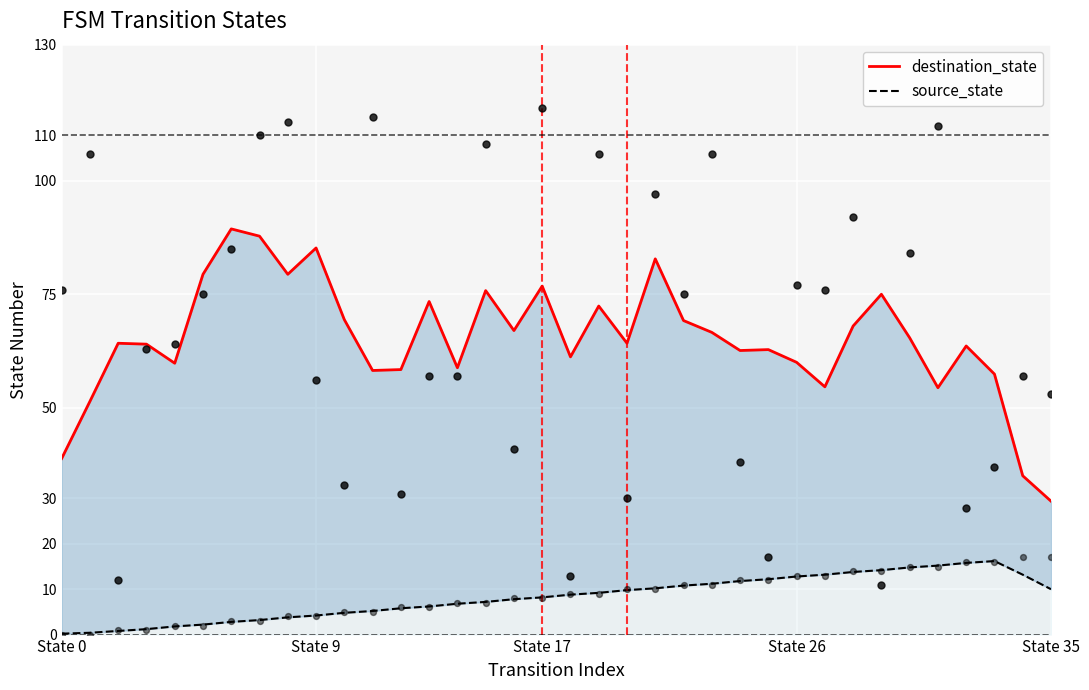

Which series reaches the minimum Y coordinate?

source_state